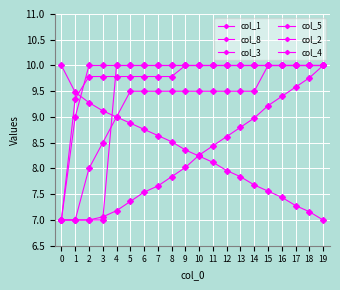

Does the chart have visible grid lines?

Yes